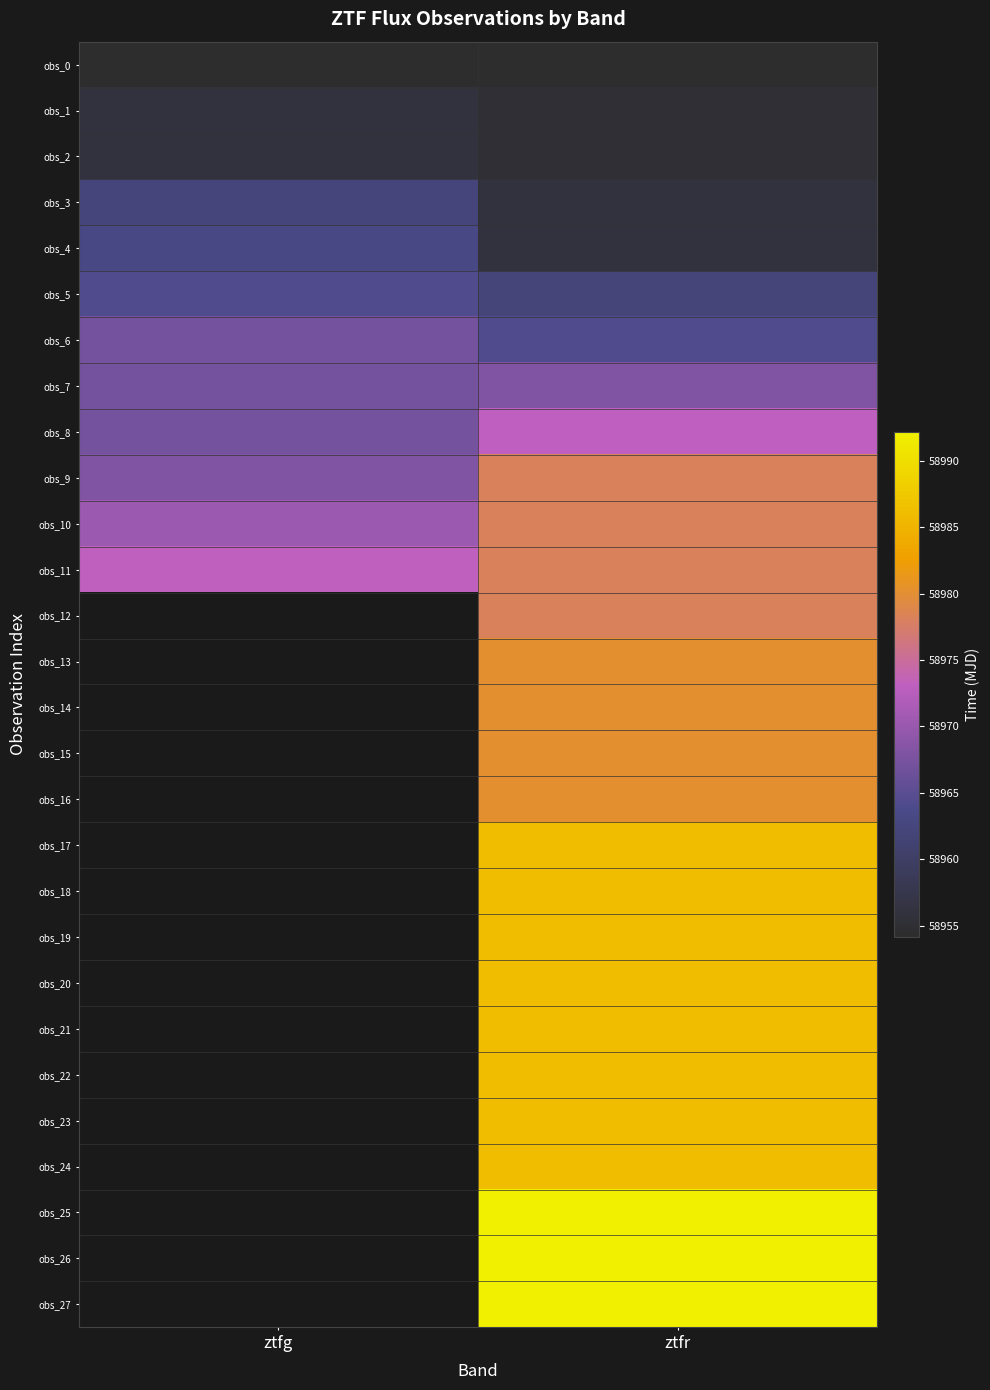

Which has a higher value, ztfr or ztfg?

ztfr